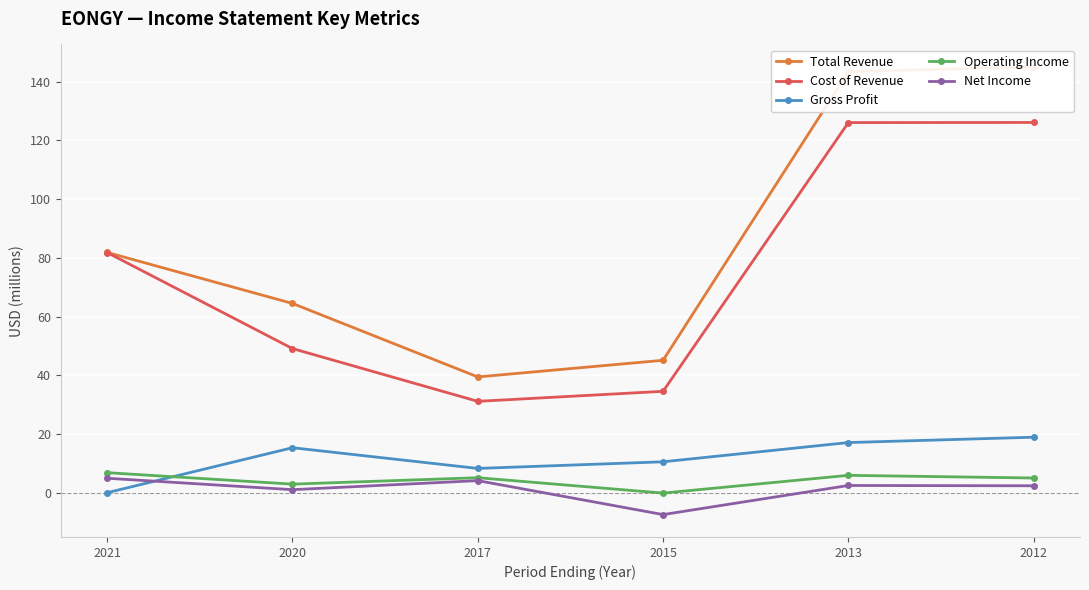

At which label does Cost of Revenue first exceed 81?

2021